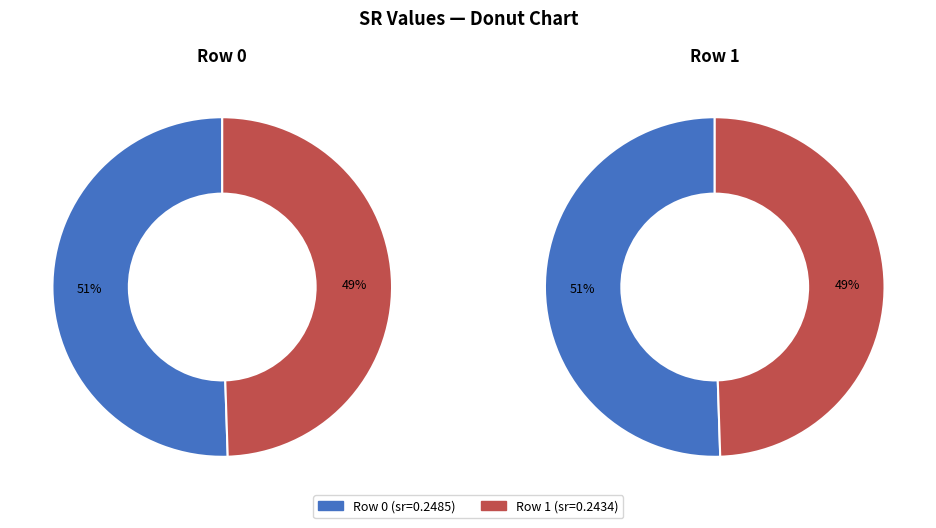

What is the smallest slice in the pie chart?

Row 1